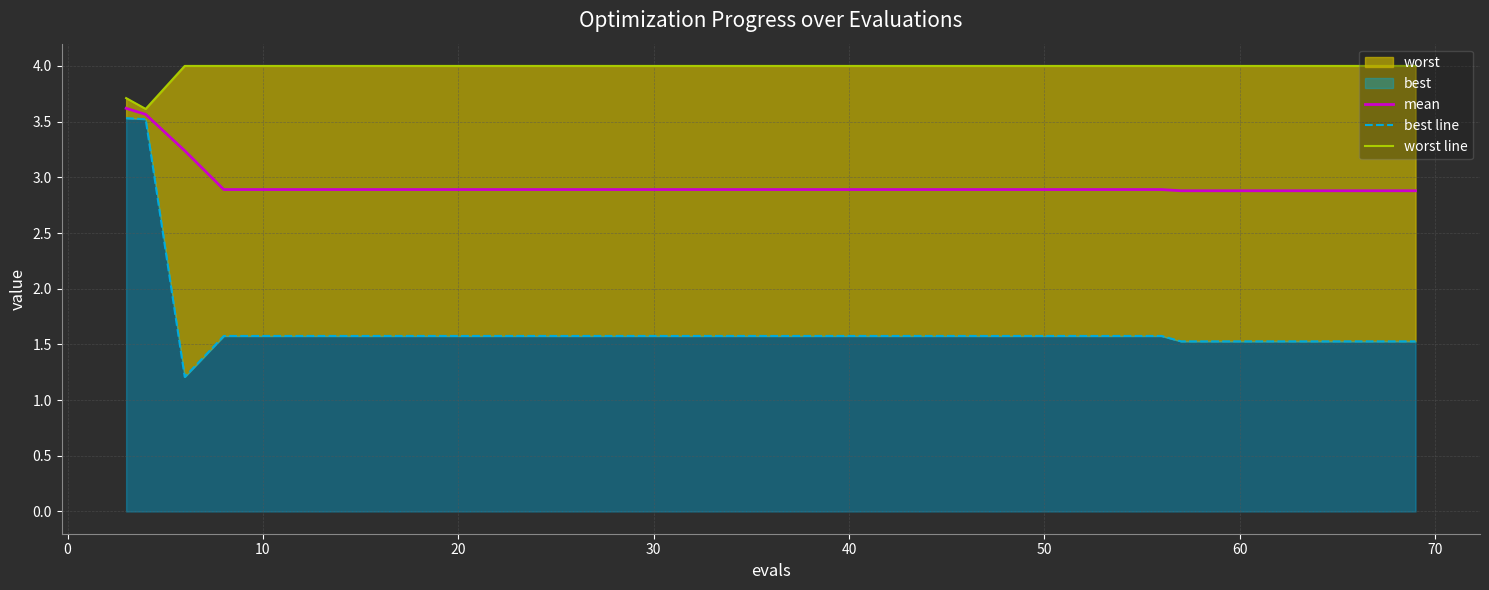

True or false: worst line and best line cross at least once.

False